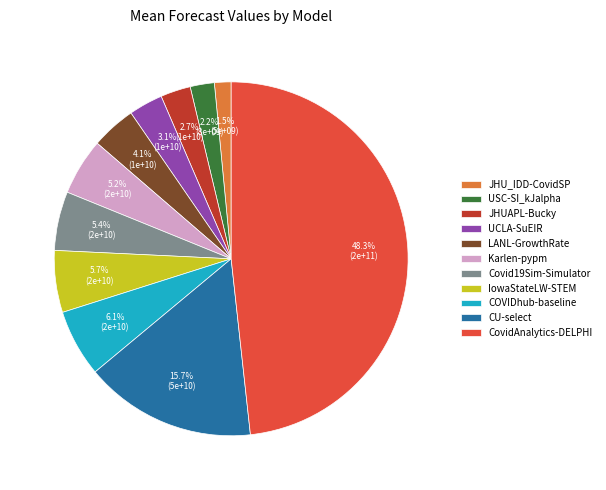

Does any single category account for the majority?

No